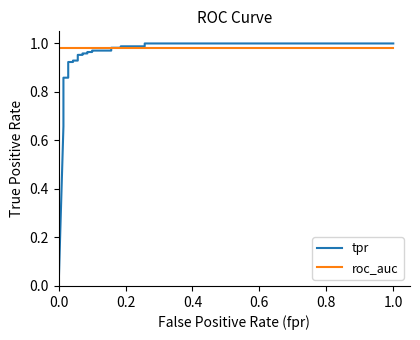

True or false: tpr has more than 2 interior local peaks.

False